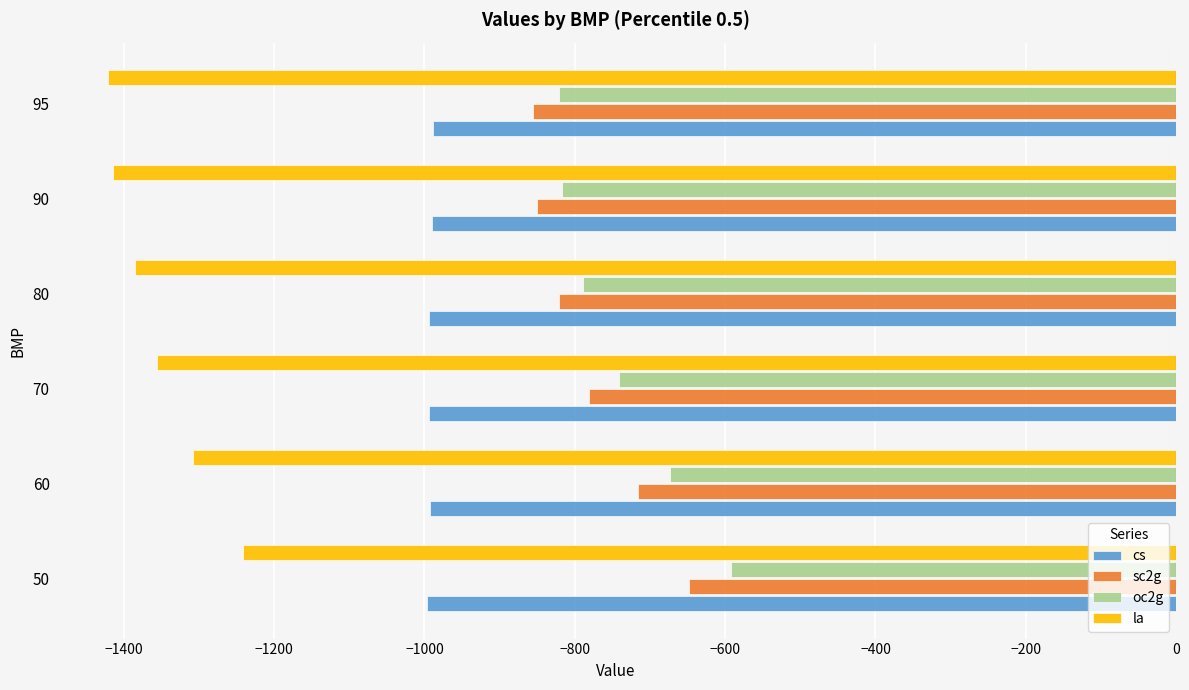

Which series has the largest range (max minus min)?

oc2g